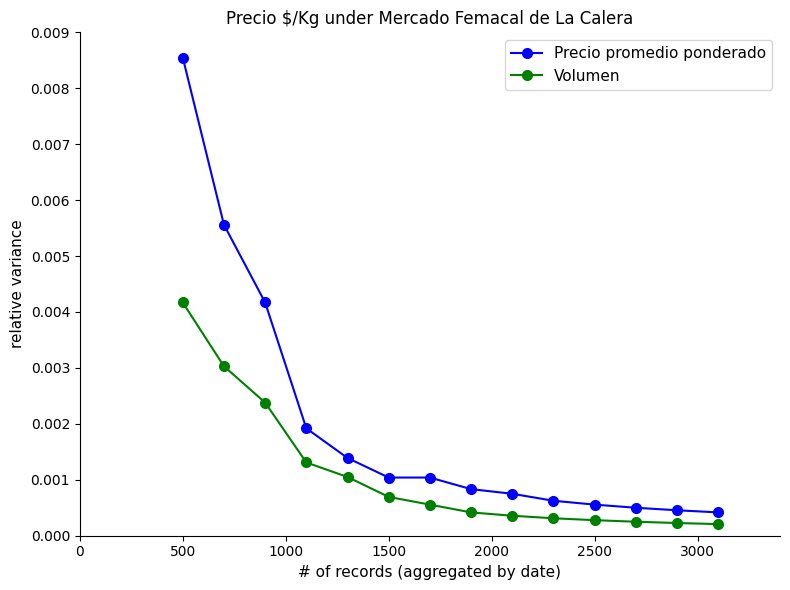

True or false: Volumen and Precio promedio ponderado cross at least once.

False